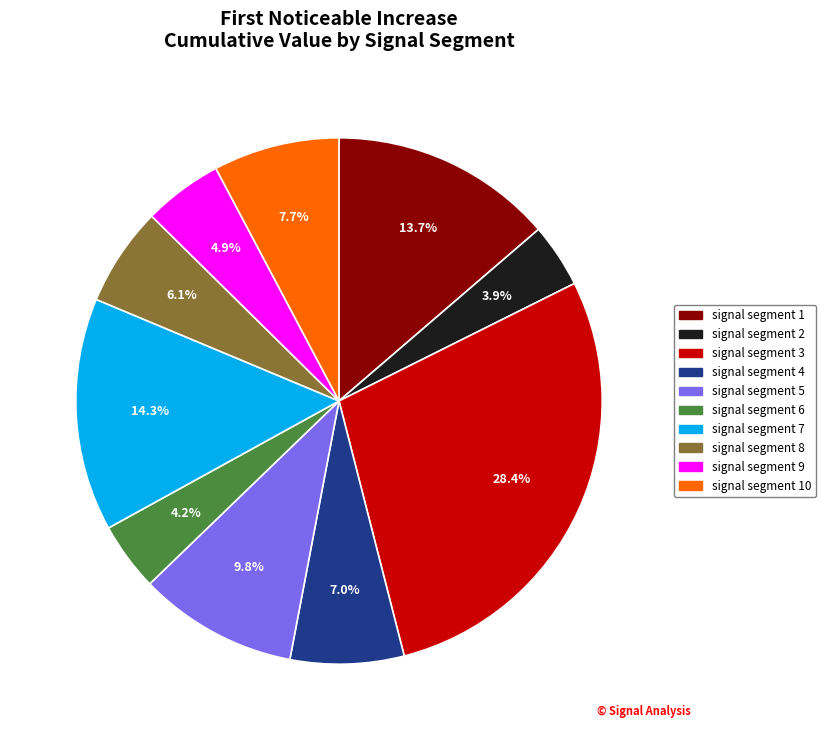

Is there any slice that represents more than half of the pie?

No